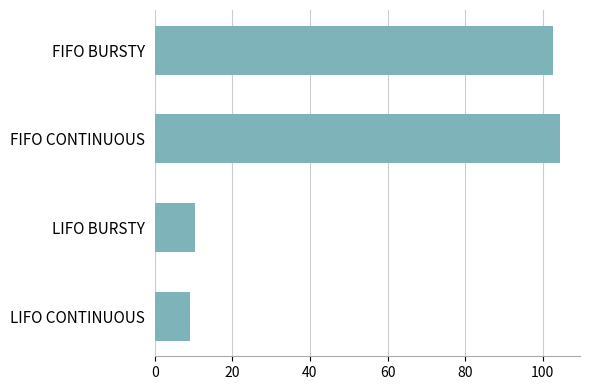

What is the change in value from FIFO BURSTY to LIFO CONTINUOUS?

-93.7